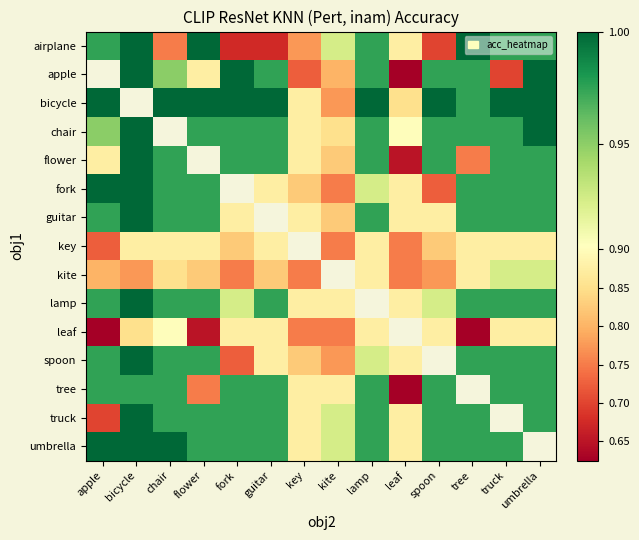

How many data points does each series have?

14